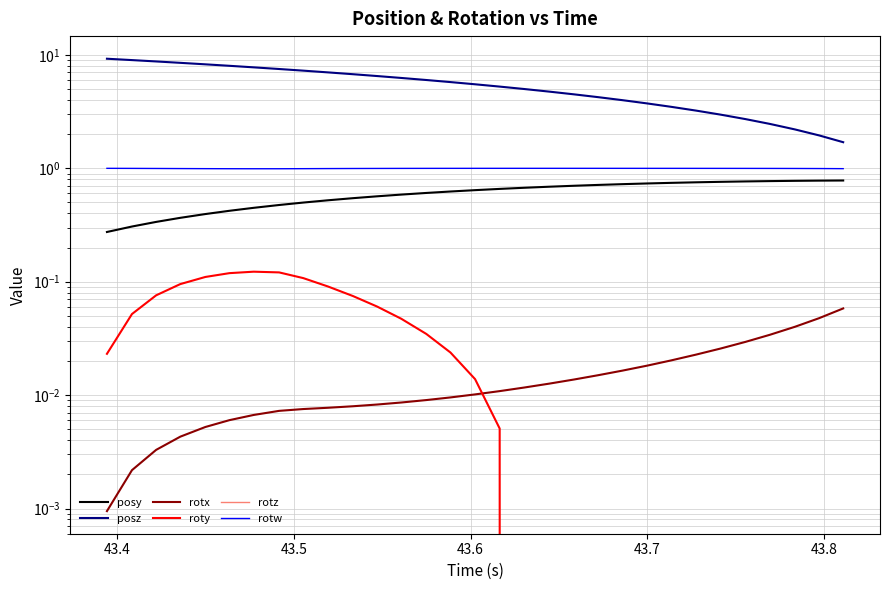

Is it true that posy equals 0.2 at 43.8?

False